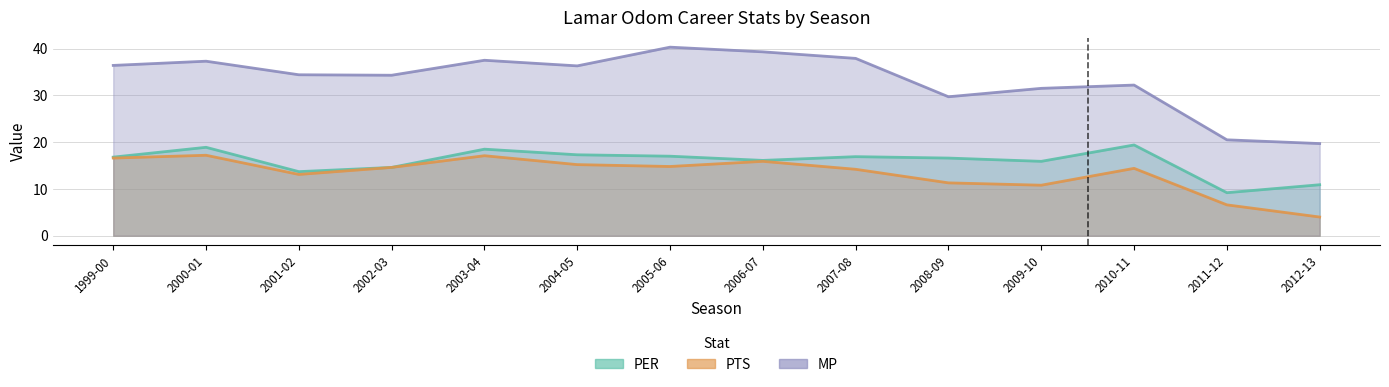

What position from the left is 2011-12?

13